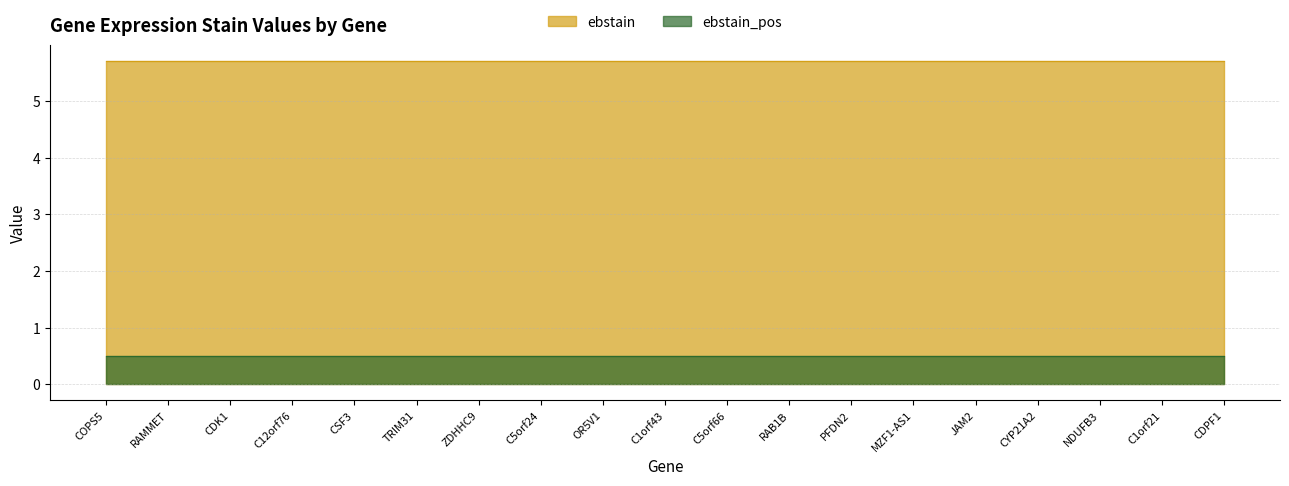

How many interior local valleys does the ebstain_pos series have?

4